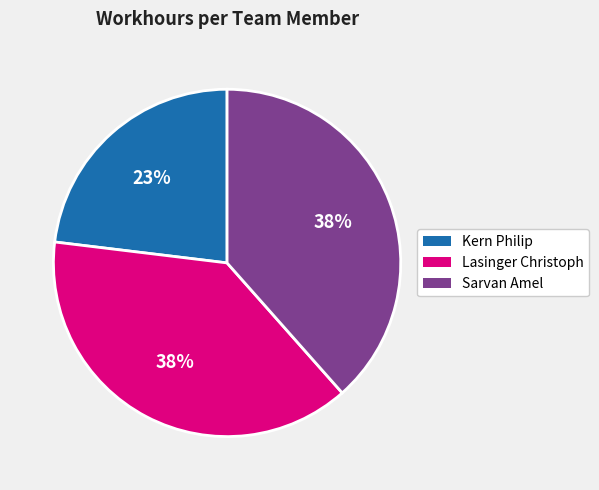

To the nearest percent, what is the average slice percentage?

33%